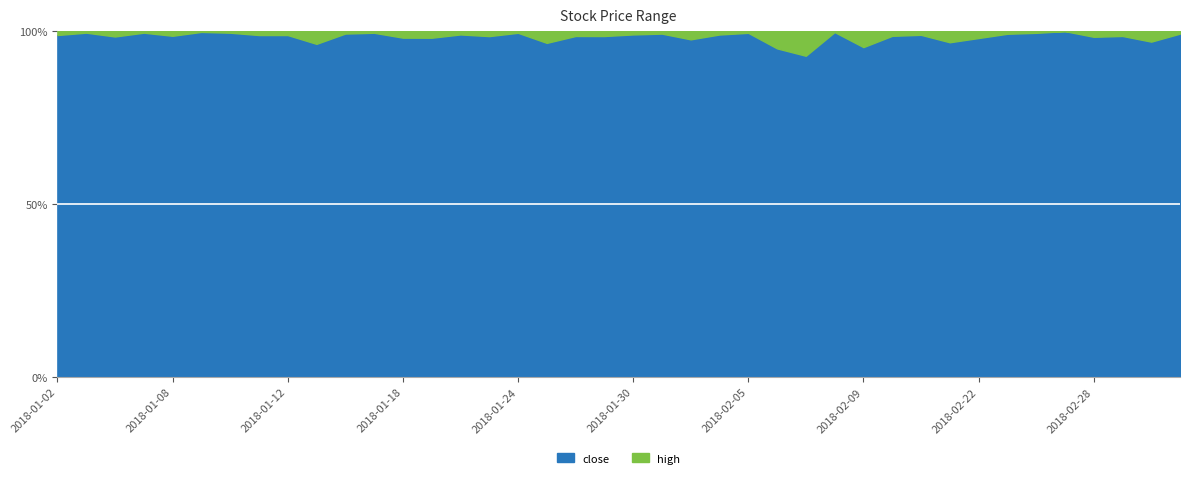

What is the sum of all close values?

3936.2